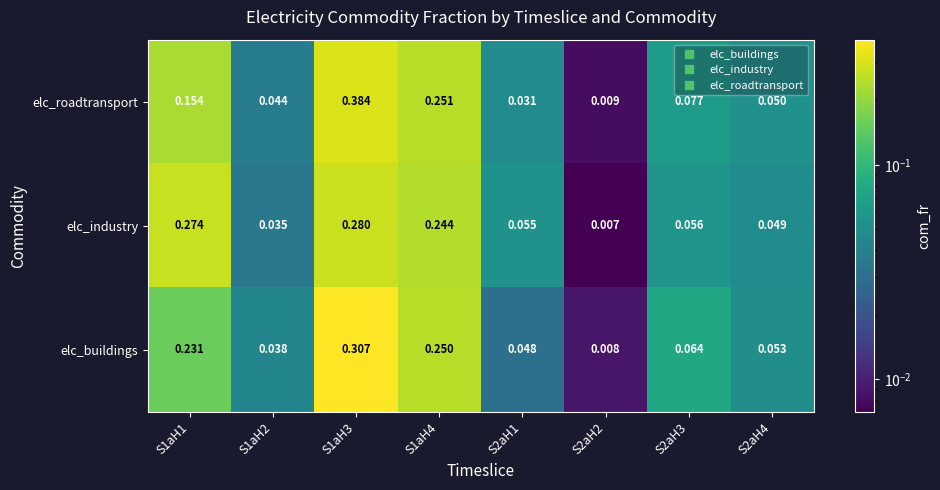

Rank the series at S2aH4 from lowest to highest value.

elc_industry, elc_roadtransport, elc_buildings